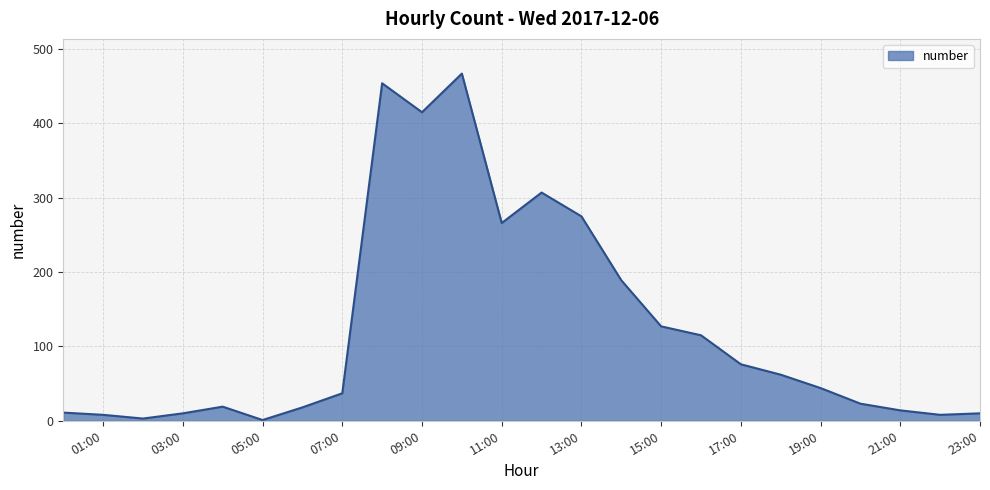

What is the difference between the maximum and minimum values?

466